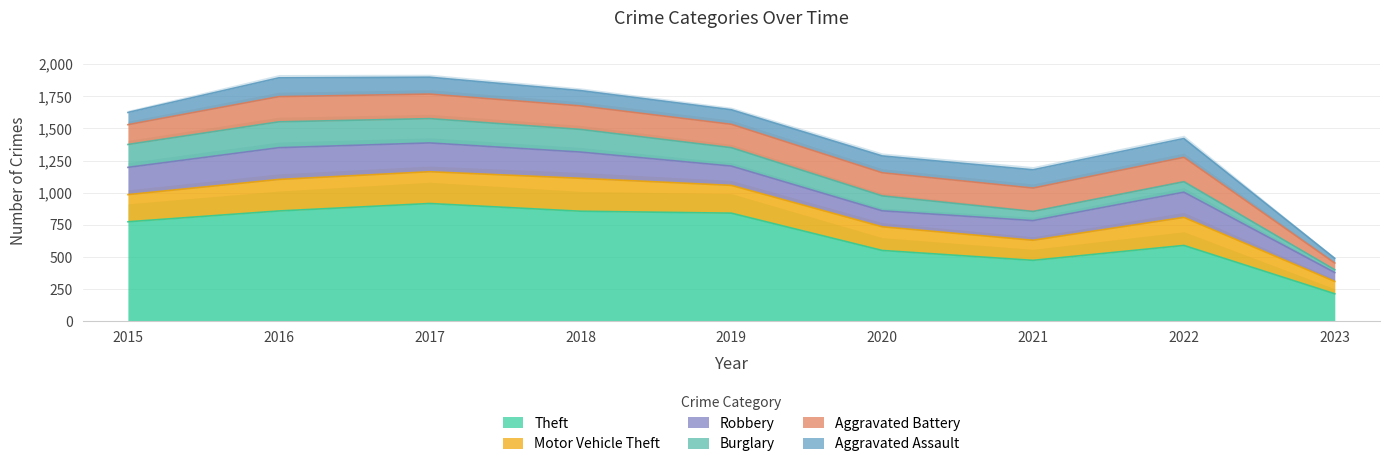

Between 2023 and 2021, which is larger?

2021